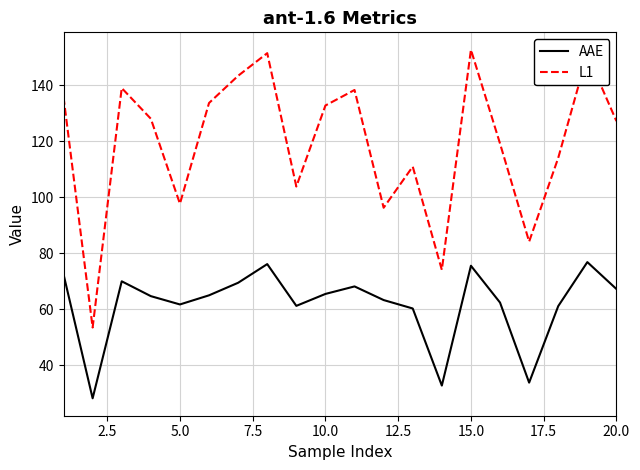

True or false: AAE and L1 intersect in this chart.

False